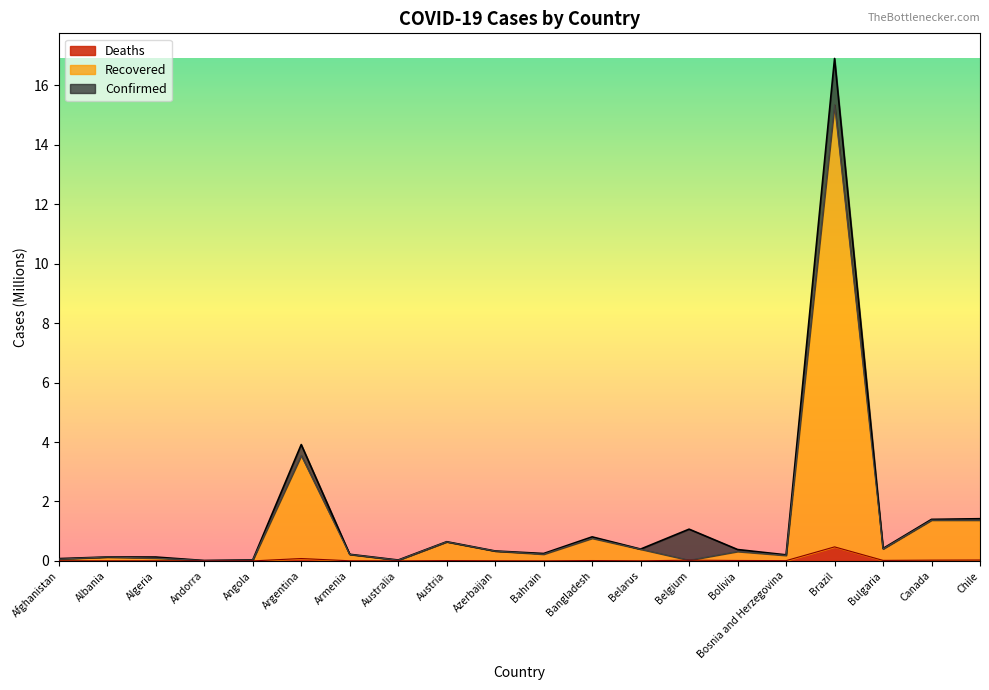

What is the greatest value displayed?

16.9